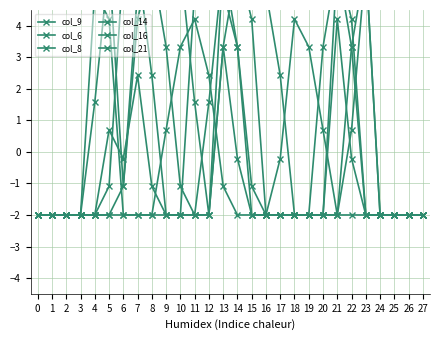

How many data points in col_8 are less than -1?

16